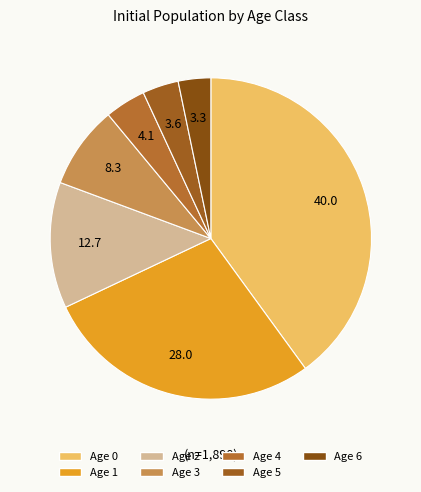

How many segments does this pie chart have?

7